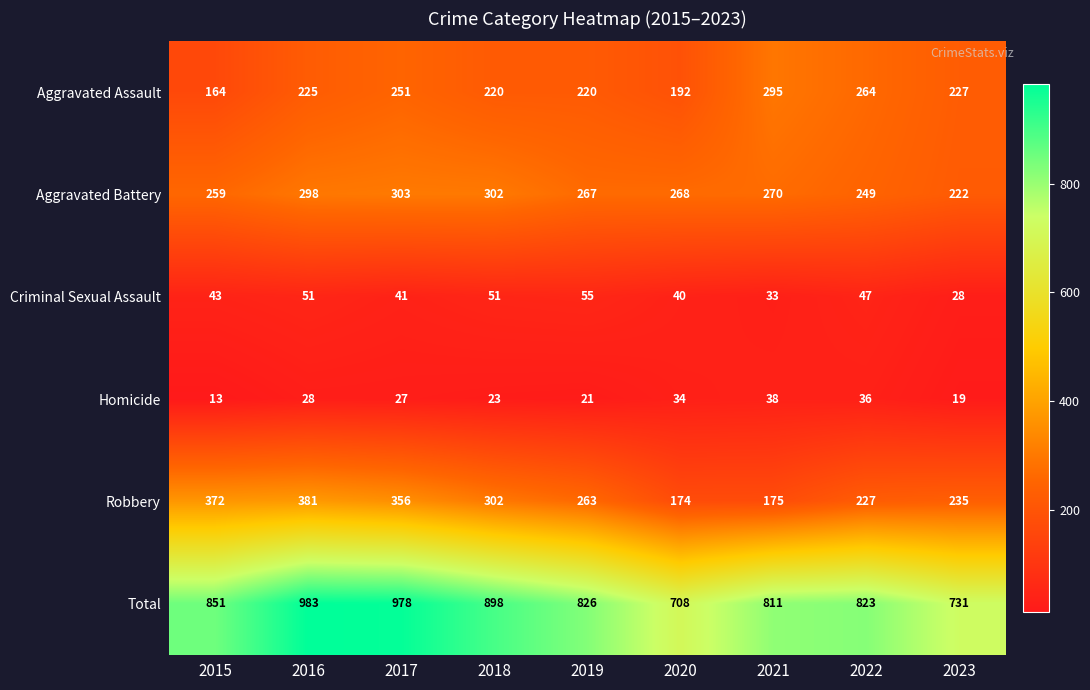

How many distinct data groups are displayed?

6